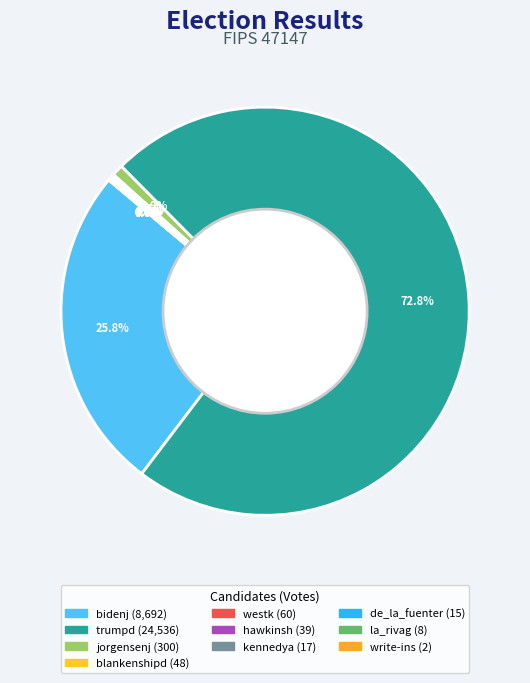

Is it true that jorgensenj is 1% of the pie?

True